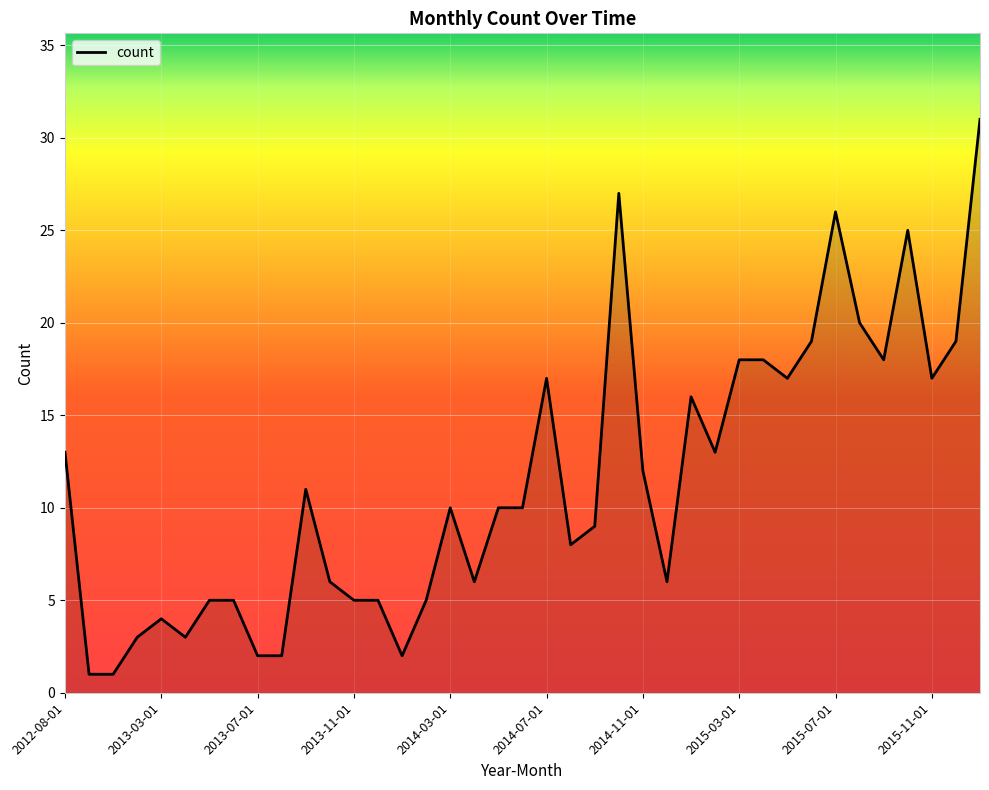

What is the difference between the maximum and minimum values?

30